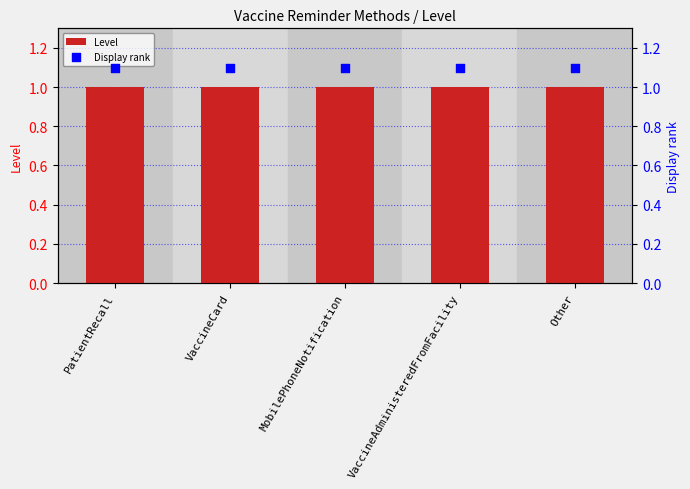

Which series contains the highest Y value?

Display rank